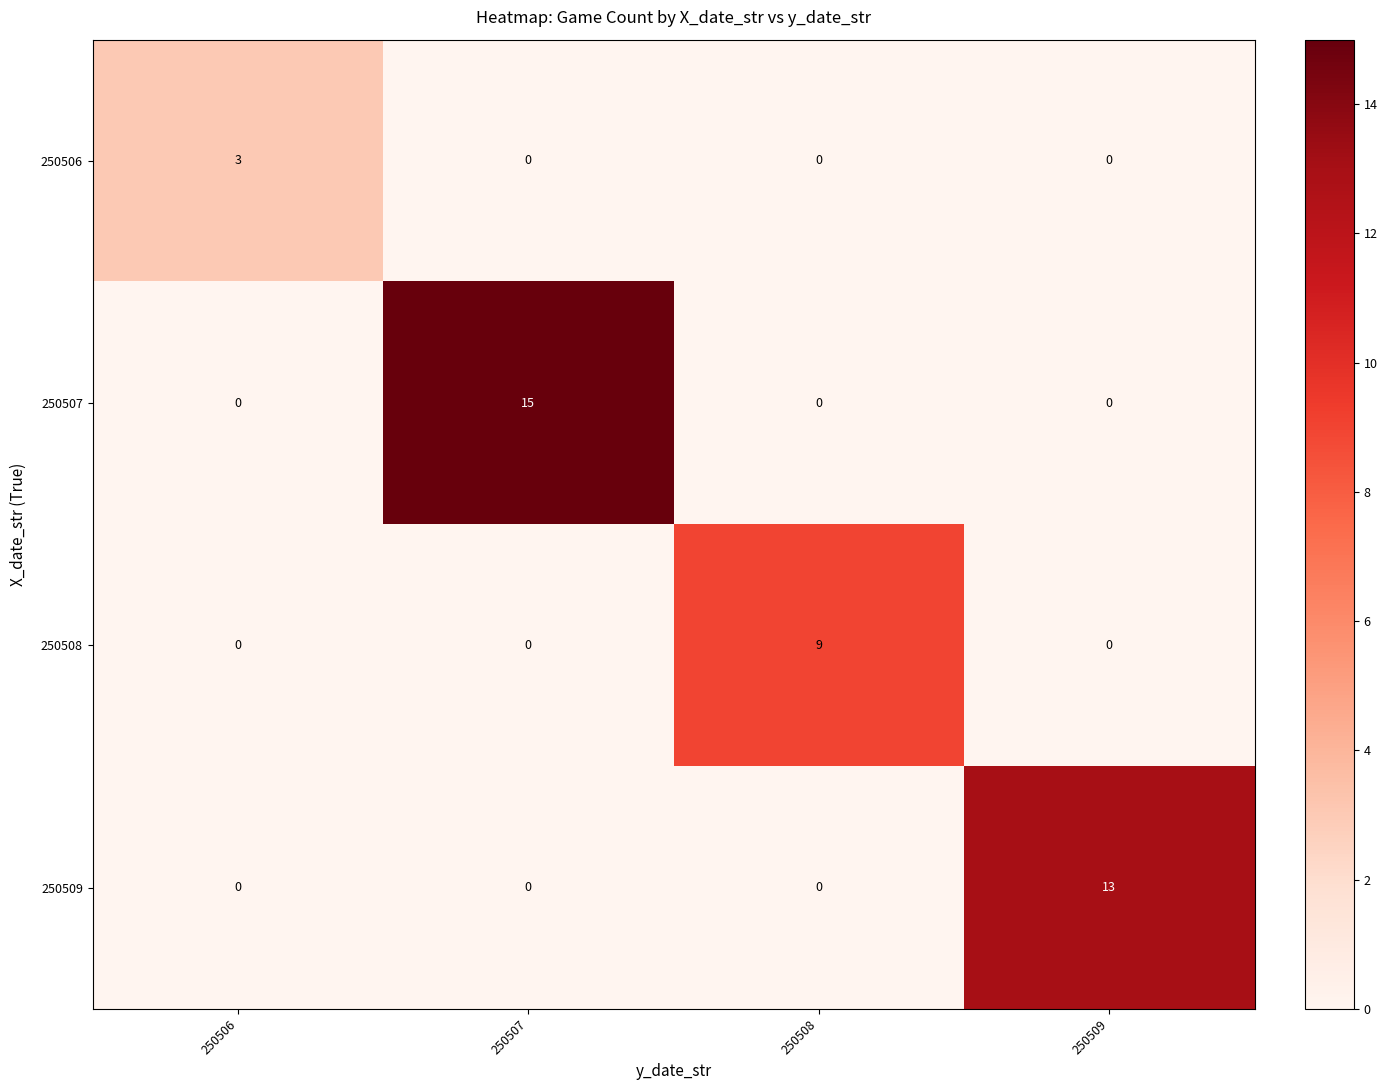

Reading left to right, extract all data points from this chart.

250506: 250506=3	250507=0	250508=0	250509=0
250507: 250506=0	250507=15	250508=0	250509=0
250508: 250506=0	250507=0	250508=9	250509=0
250509: 250506=0	250507=0	250508=0	250509=13